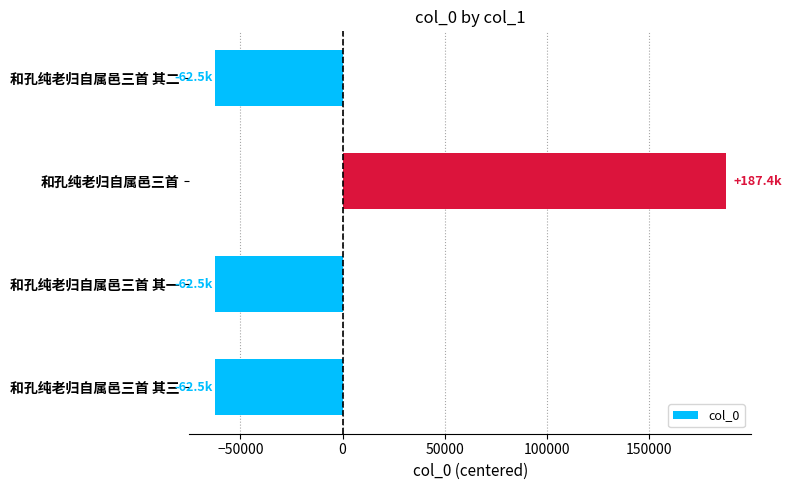

What is the difference between the maximum and minimum values?

249816.0